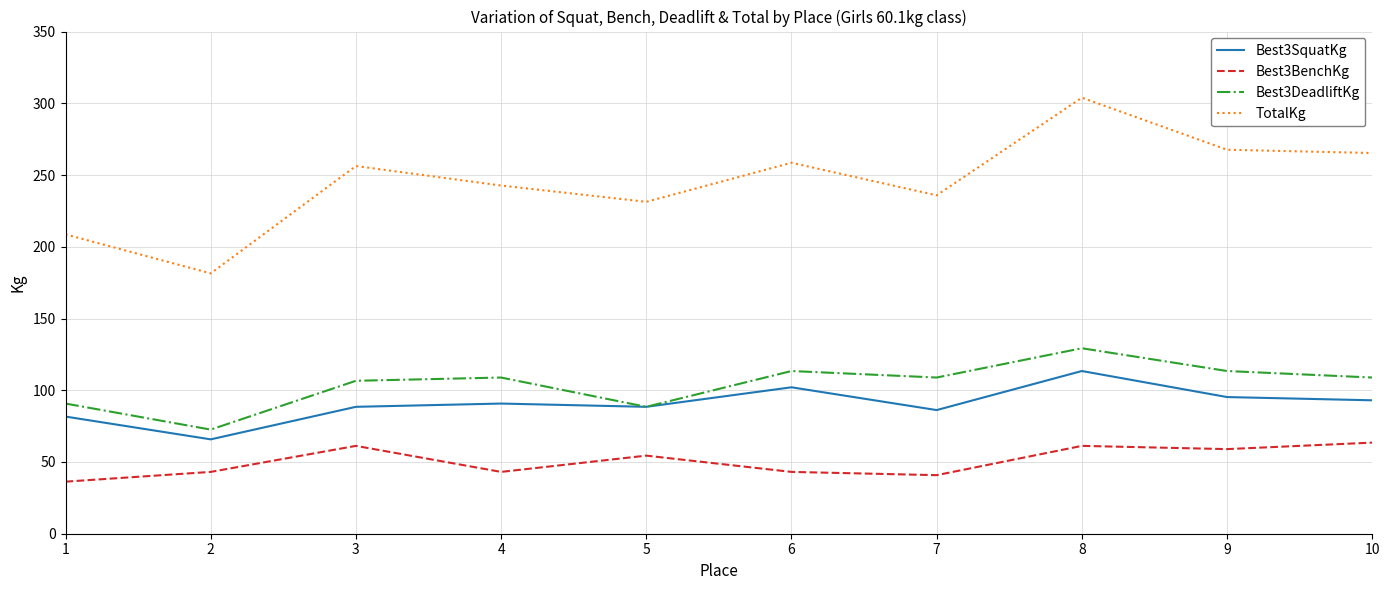

What is the greatest value displayed?

303.9